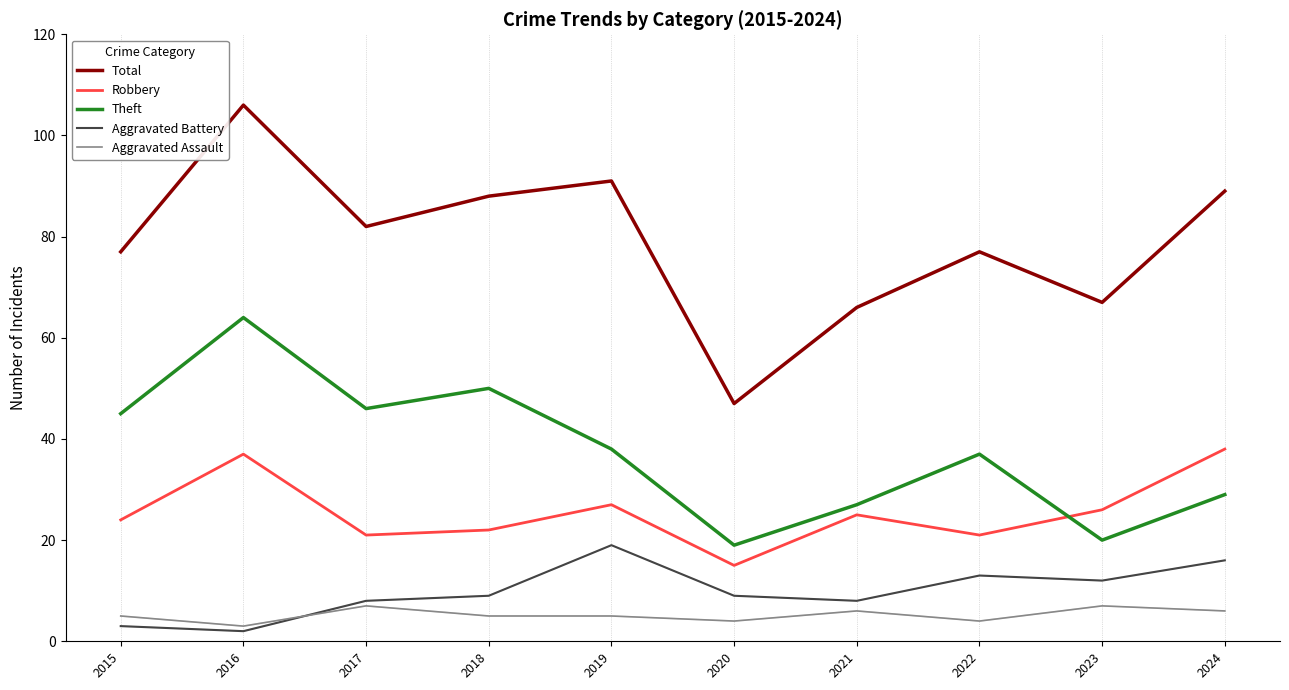

How many distinct data groups are displayed?

5